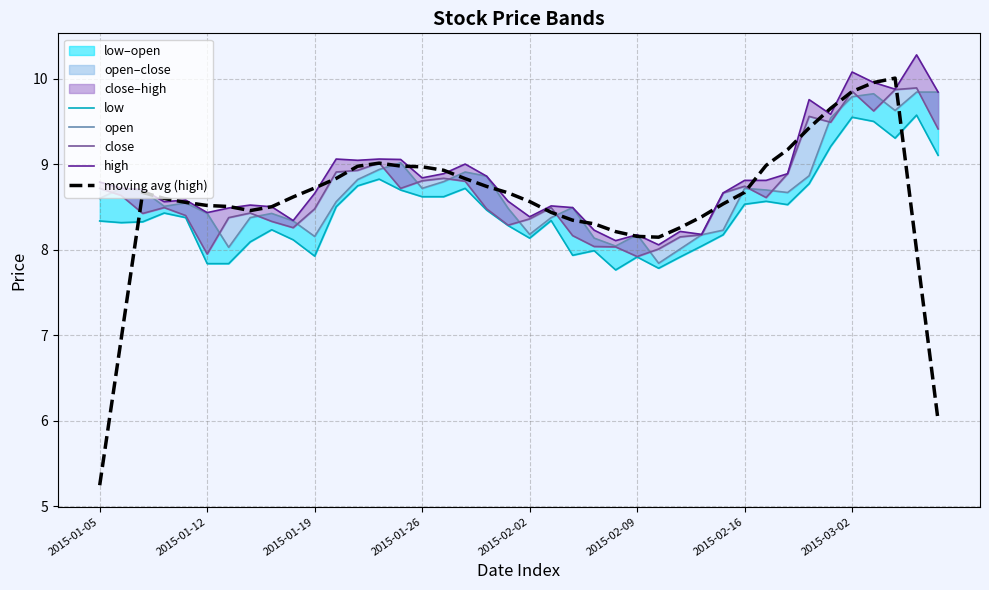

What is the smallest value displayed?

5.2